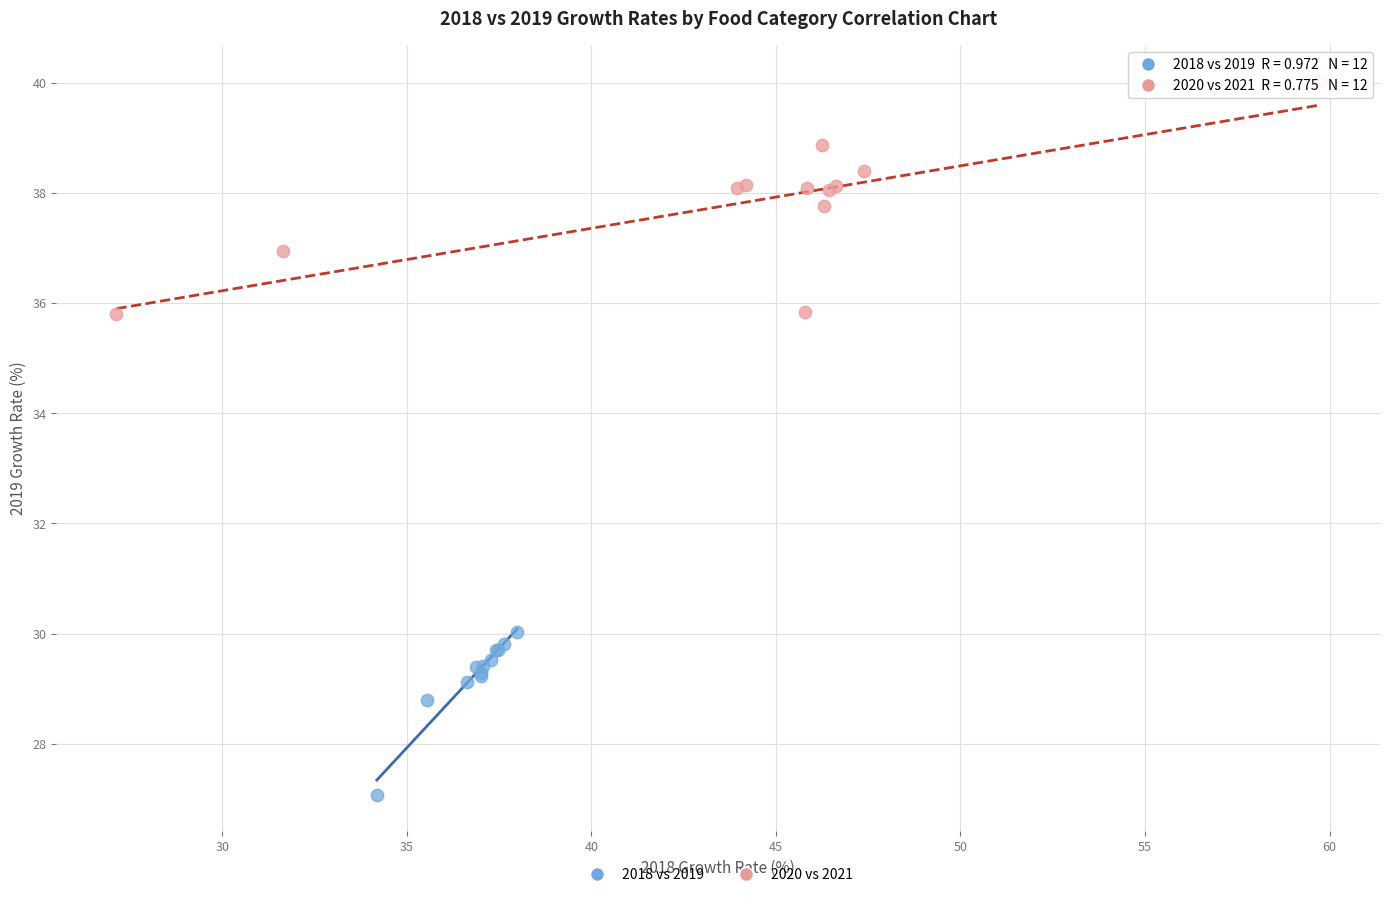

Which series reaches the maximum Y coordinate?

2020 vs 2021